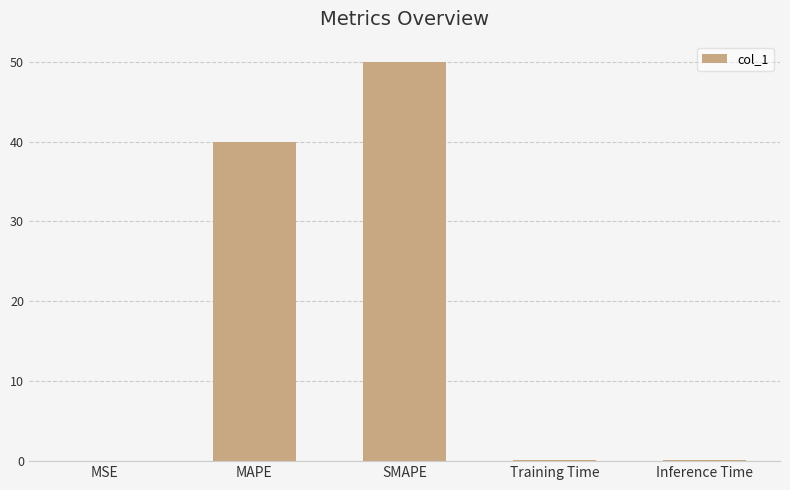

What is the sum of all values?

90.4